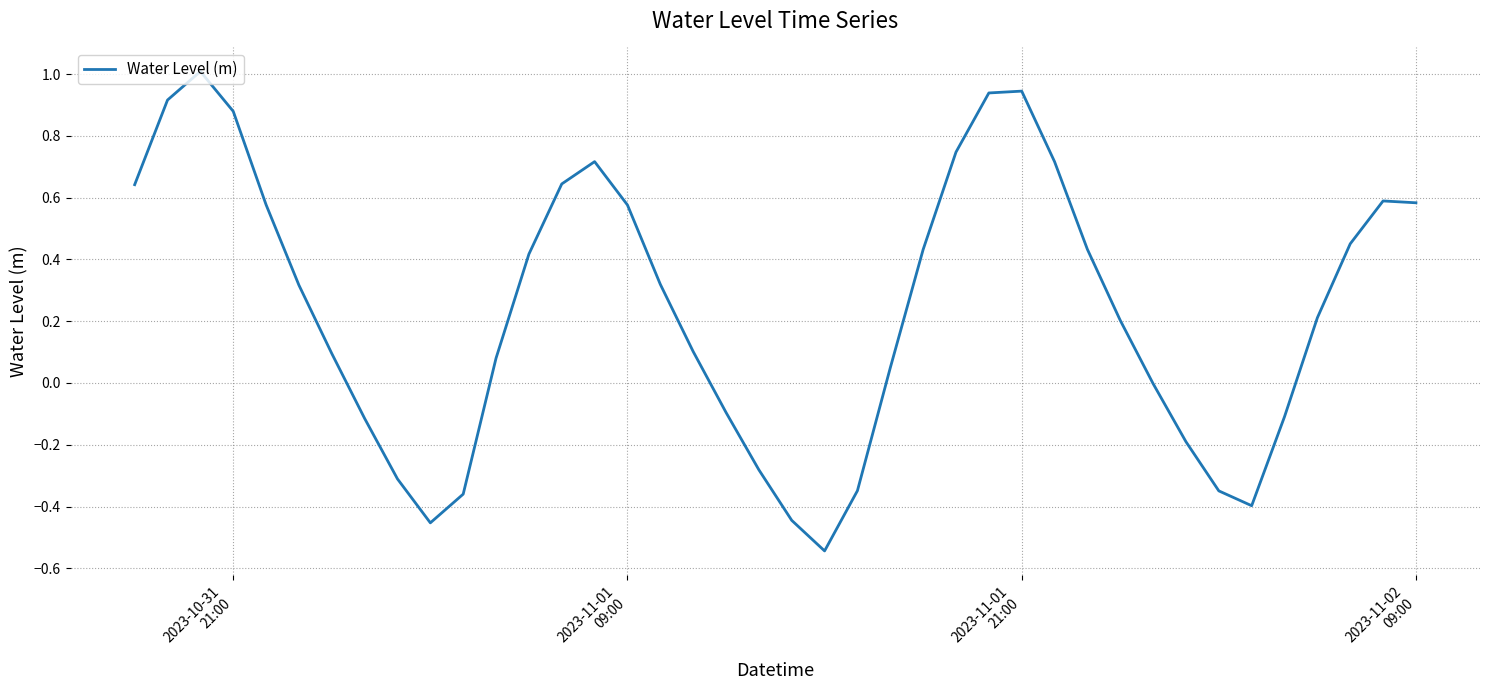

What is the greatest value displayed?

1.0